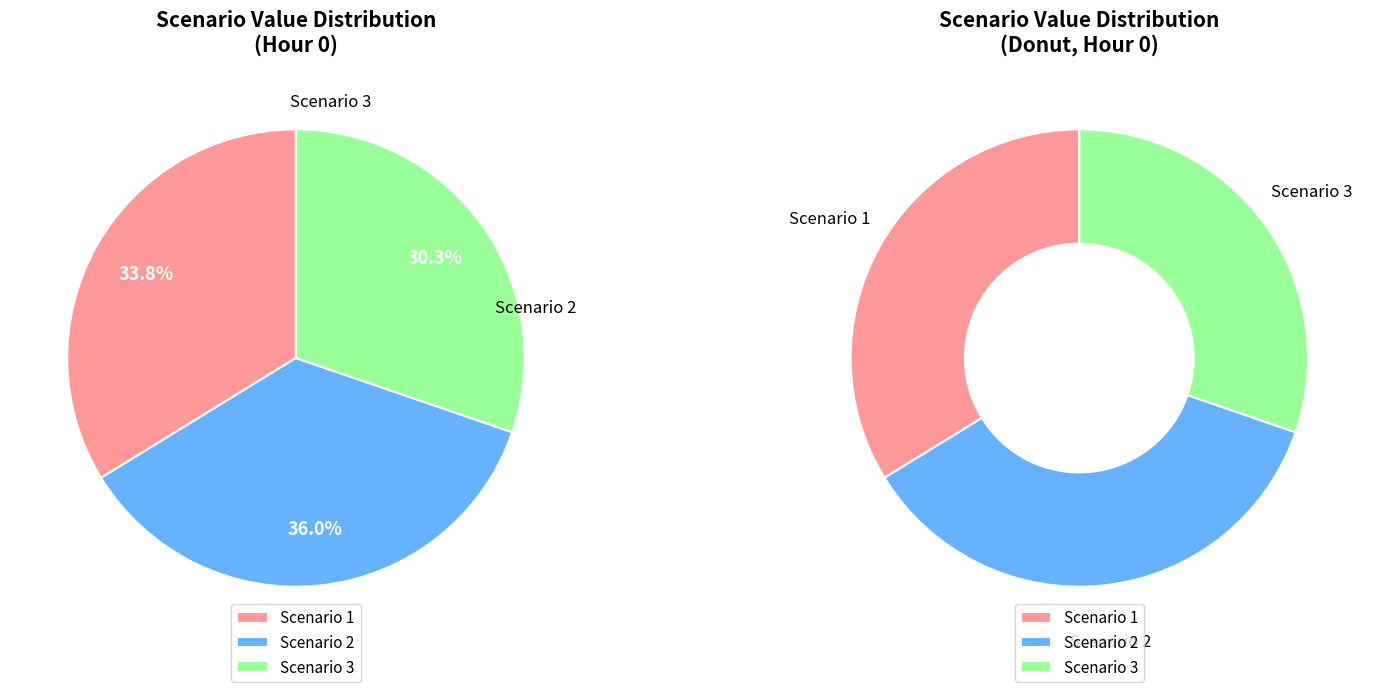

To the nearest percent, what percentage of the pie is Scenario 2?

36%